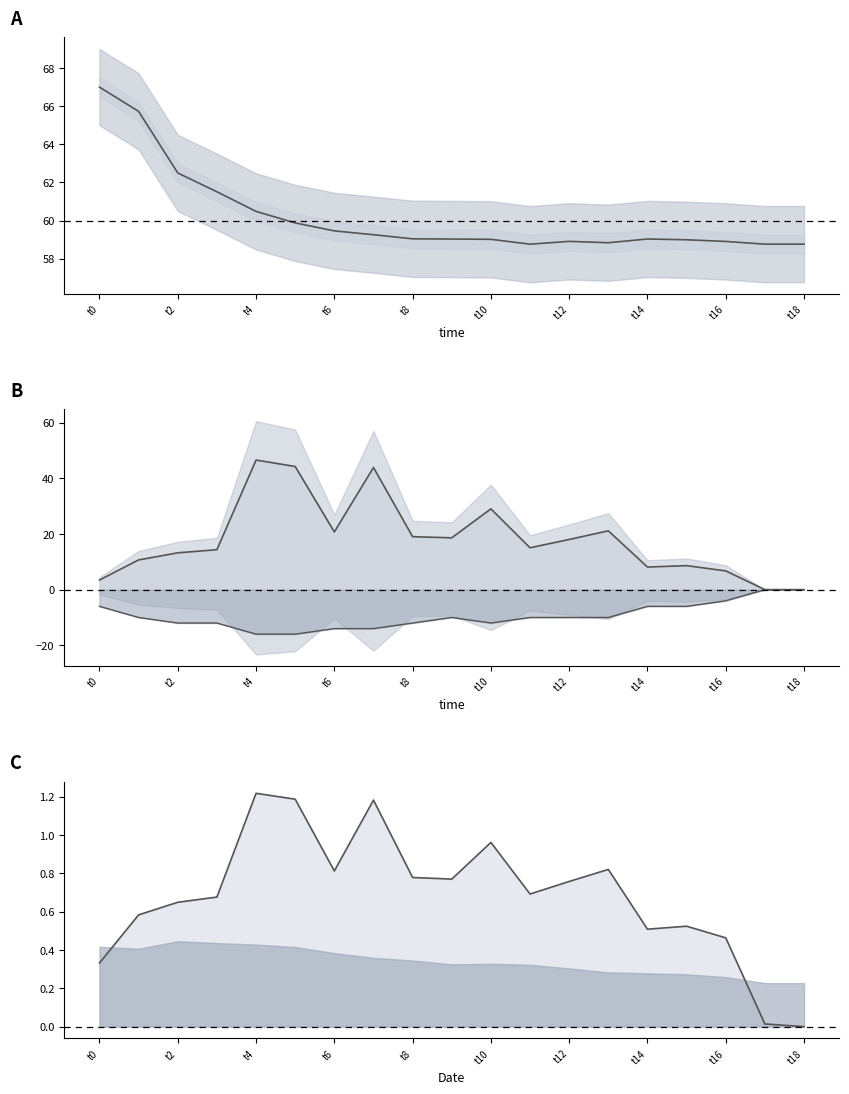

True or false: depth (neg) and lat cross at least once.

False